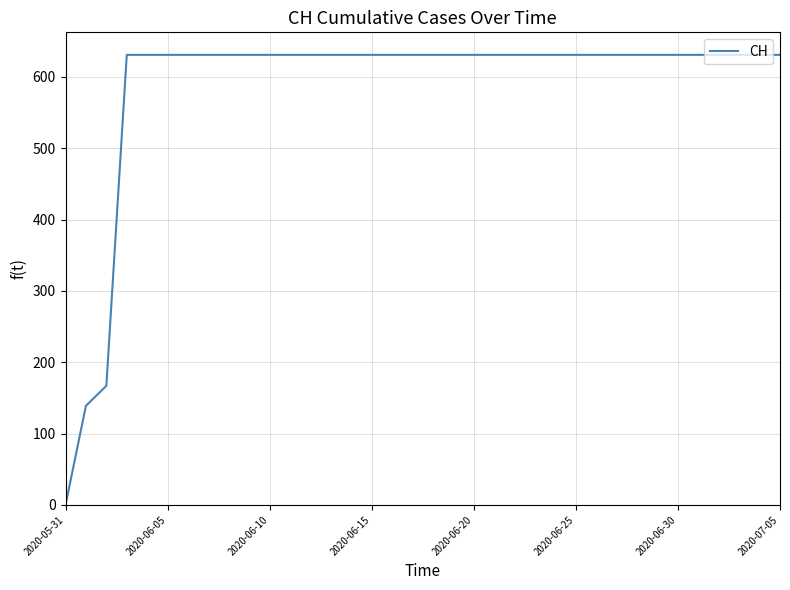

What is the maximum value shown in the chart?

631